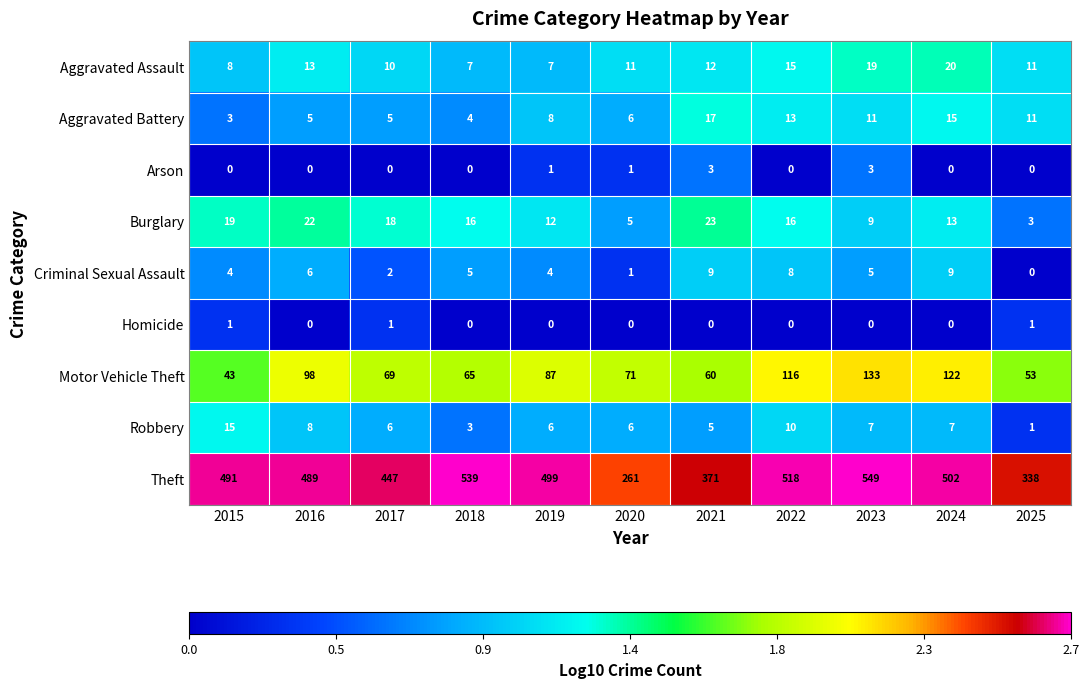

How many data points does each series have?

11